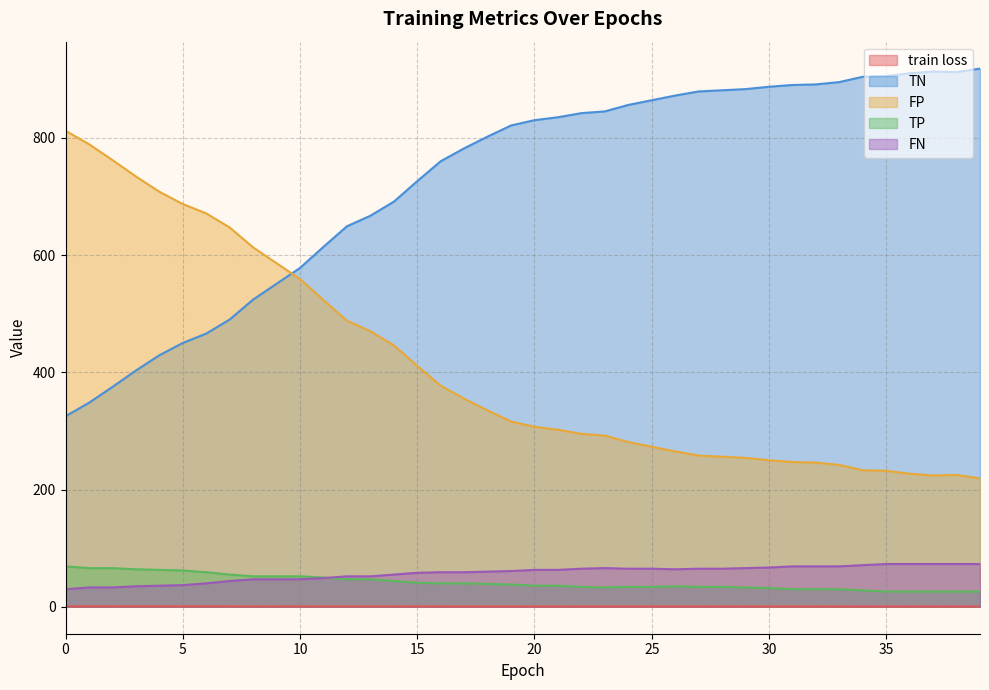

At which category does TP reach its first local valley?

23